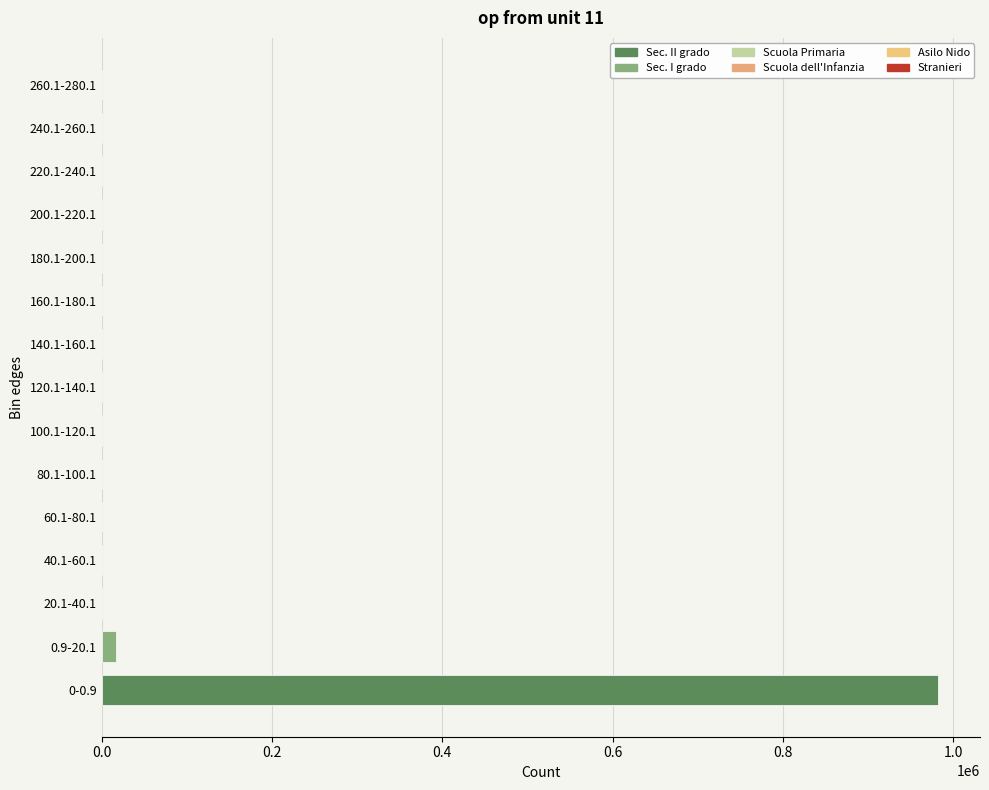

What is the sum of all values?

1000000